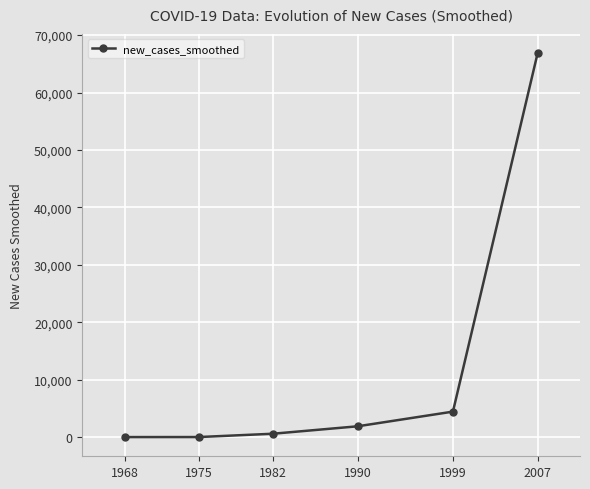

At which category does the chart reach its peak across all series?

2007